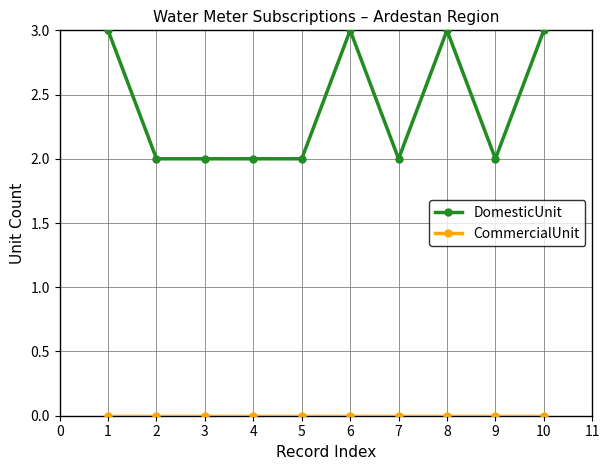

True or false: DomesticUnit has more than 0 interior local peaks.

True